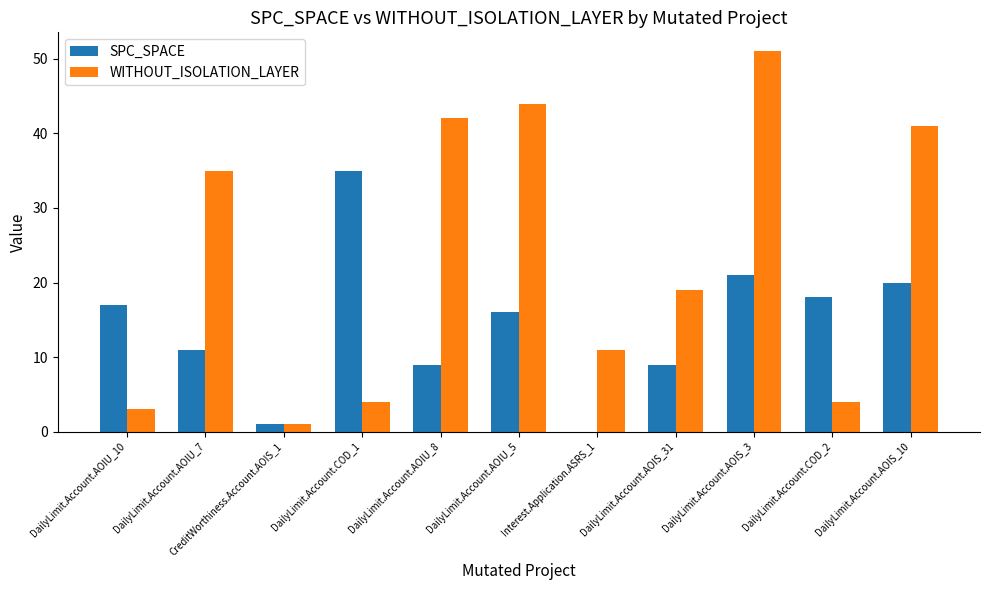

Between DailyLimit.Account.AOIU_10 and DailyLimit.Account.AOIS_10, which series saw the biggest shift?

WITHOUT_ISOLATION_LAYER